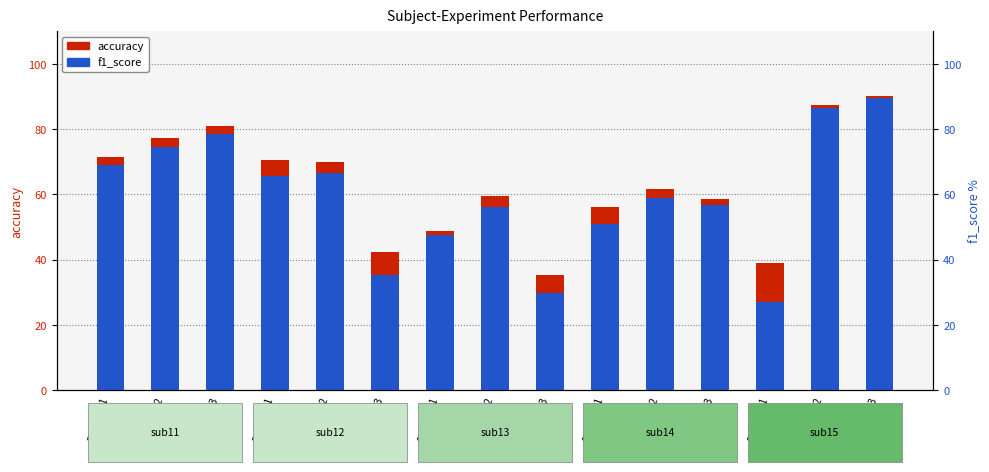

How many groups of bars are there?

15